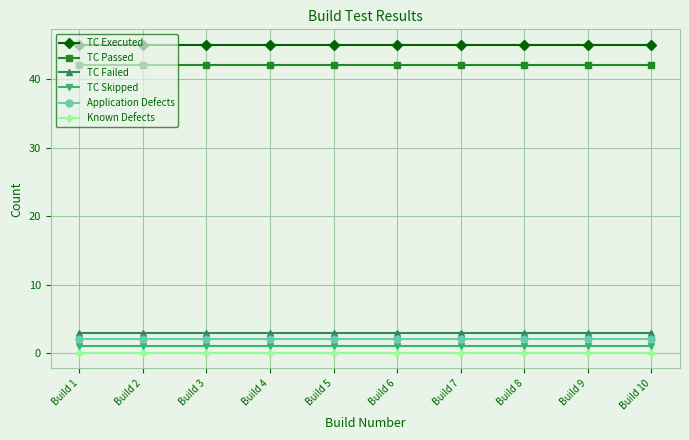

True or false: TC Passed and TC Failed intersect in this chart.

False